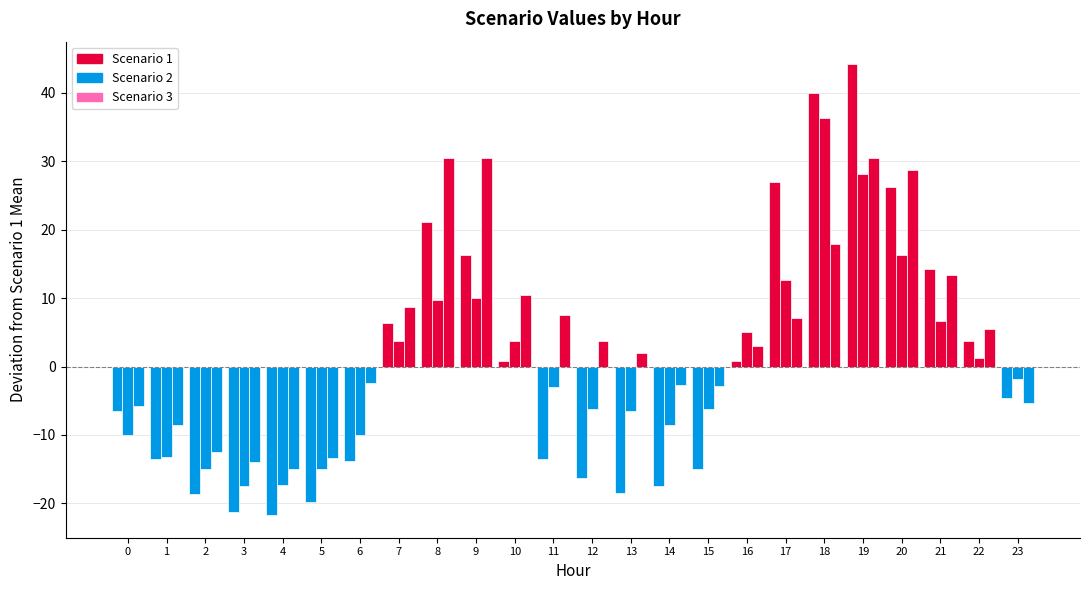

How many bars are there in total?

72